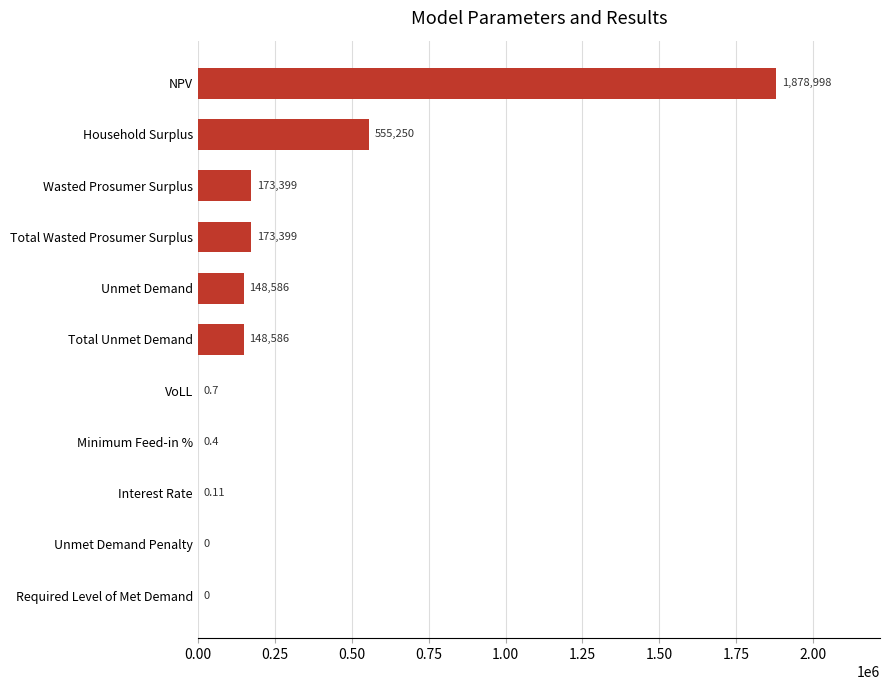

What is the average value?

279838.0